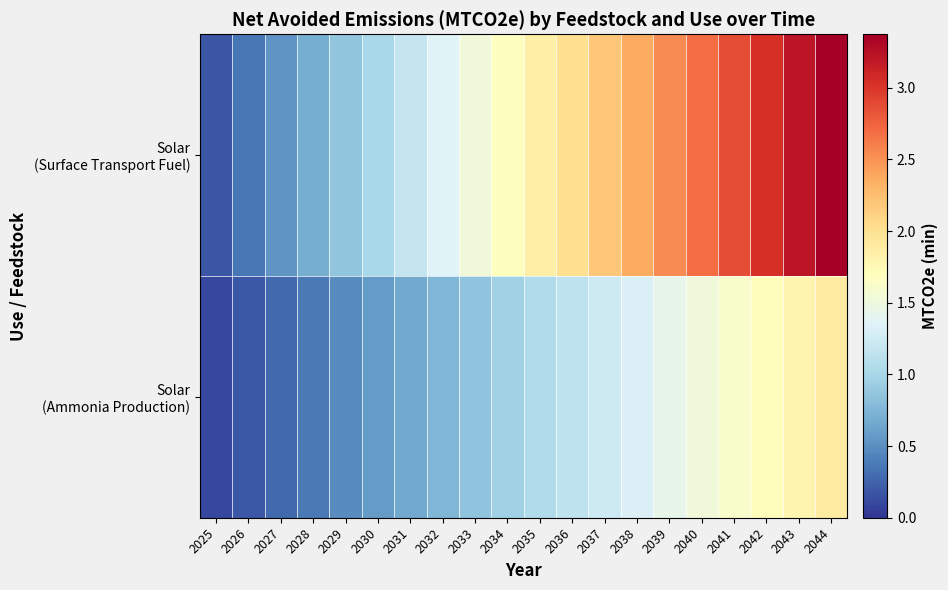

What is the minimum value shown in the chart?

0.1